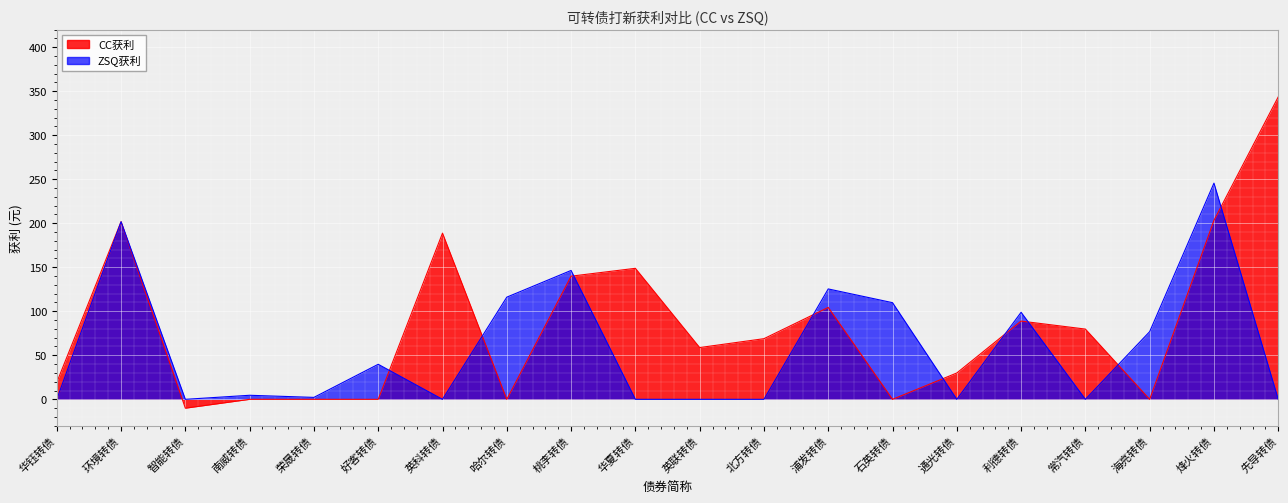

In ZSQ获利, how many points are higher than both neighbors (excluding endpoints)?

7